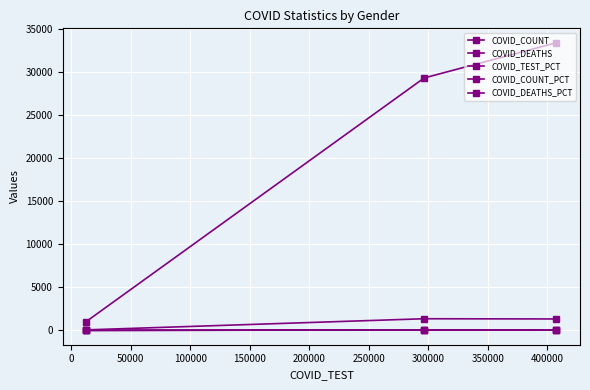

What is the minimum value for COVID_TEST_PCT?

1.8